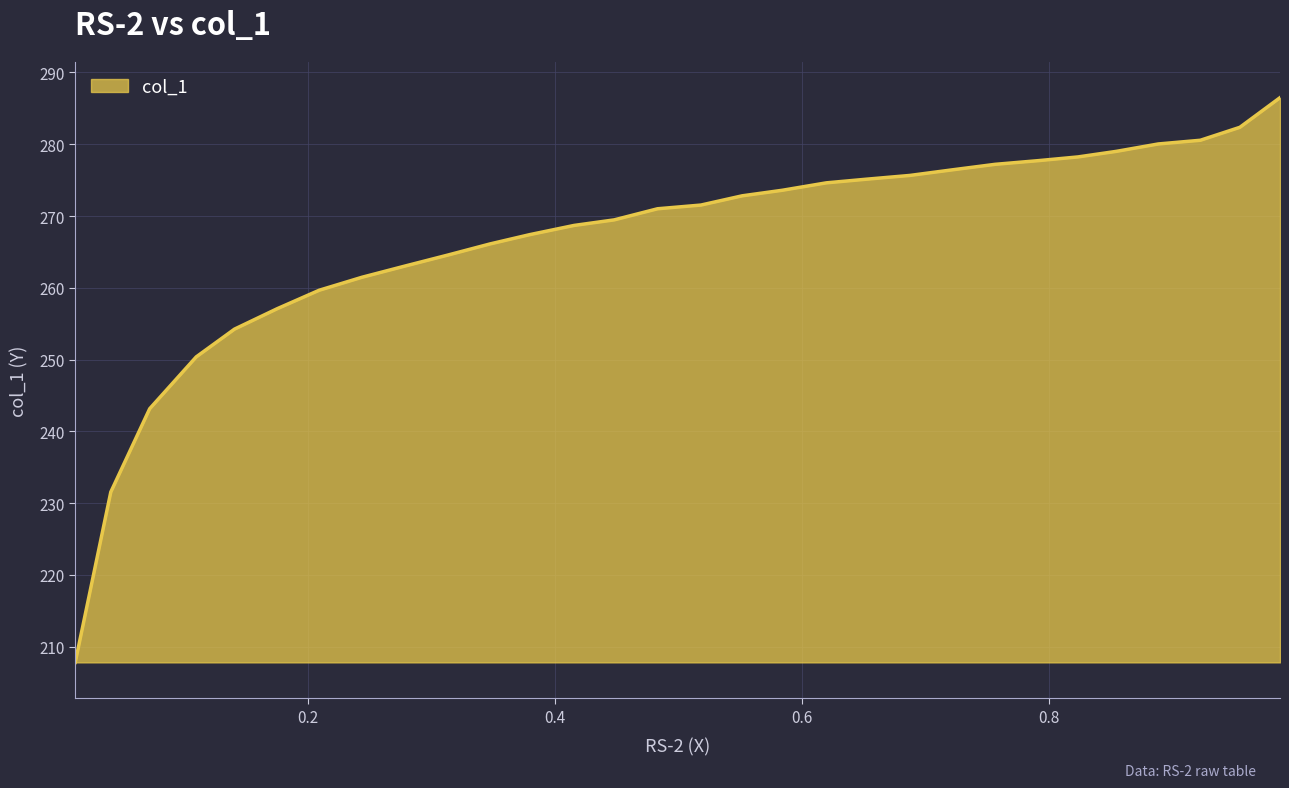

Reading left to right, list all the values displayed in this chart.

0.9871=286.5	0.9546=282.4	0.9226=280.6	0.8885=280.0	0.8545=279.0	0.8235=278.2	0.7915=277.7	0.7564=277.2	0.7214=276.4	0.6873=275.7	0.6527=275.1	0.6197=274.6	0.5841=273.6	0.5516=272.8	0.5181=271.5	0.483=271.0	0.4479=269.5	0.4154=268.7	0.3793=267.4	0.3473=266.1	0.3132=264.6	0.2781=263.0	0.2436=261.5	0.209=259.7	0.1749=257.1	0.1404=254.2	0.1094=250.4	0.0717=243.2	0.0402=231.6	0.0114=207.8